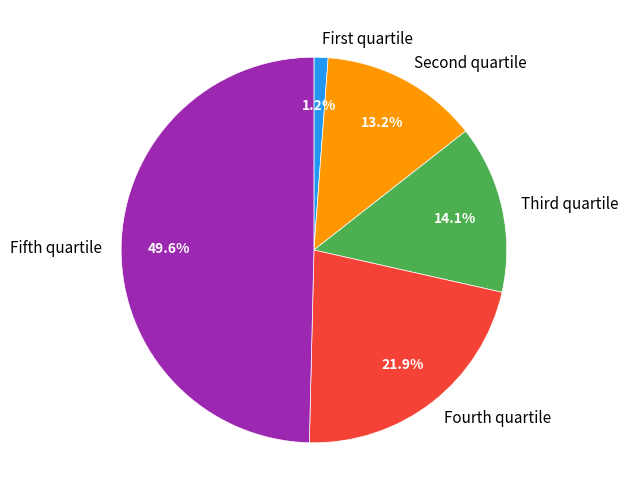

Does Fourth quartile account for over 50% of the chart?

No